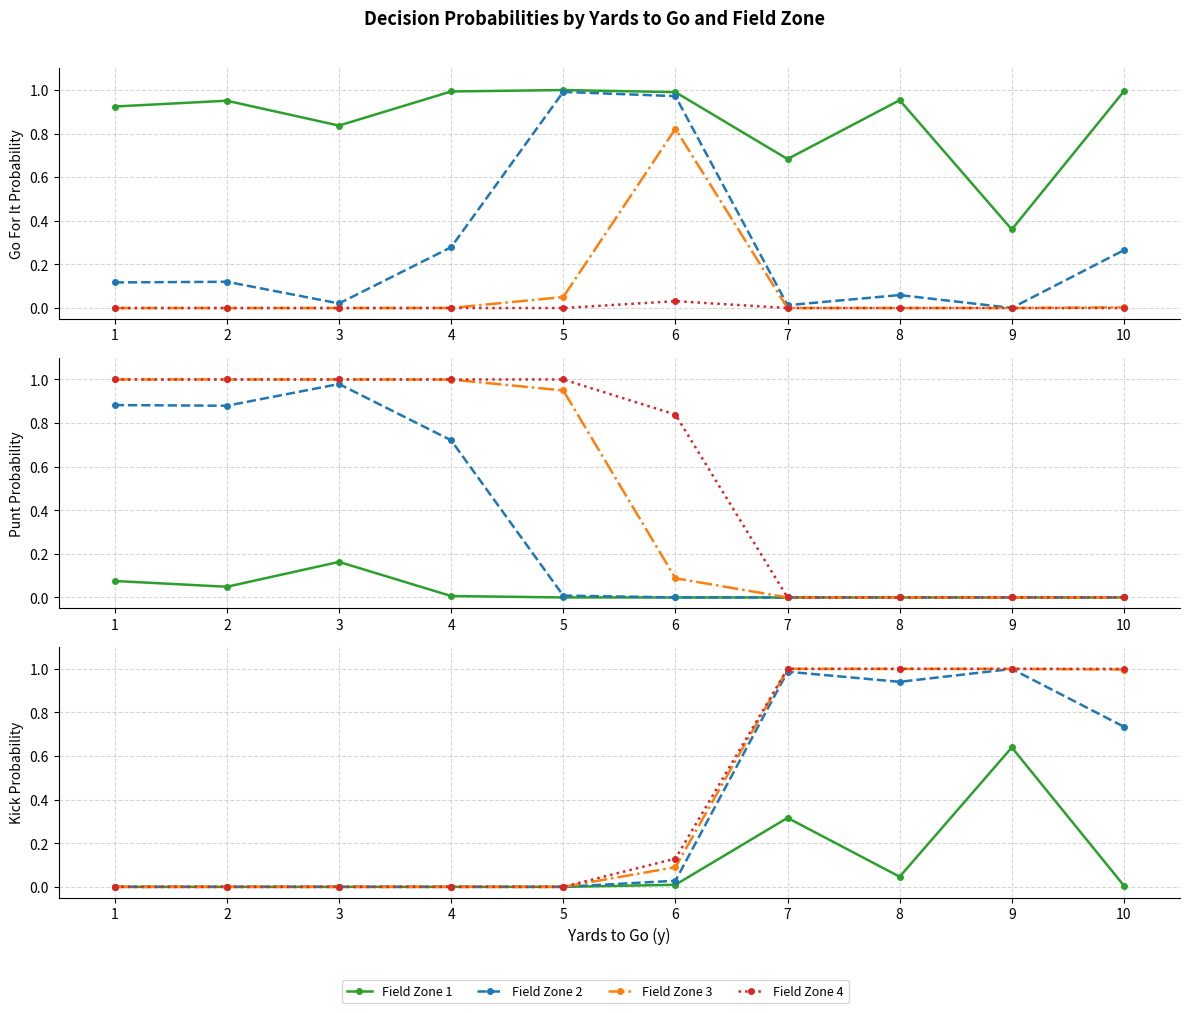

Does the chart display data point markers on the line(s)?

Yes